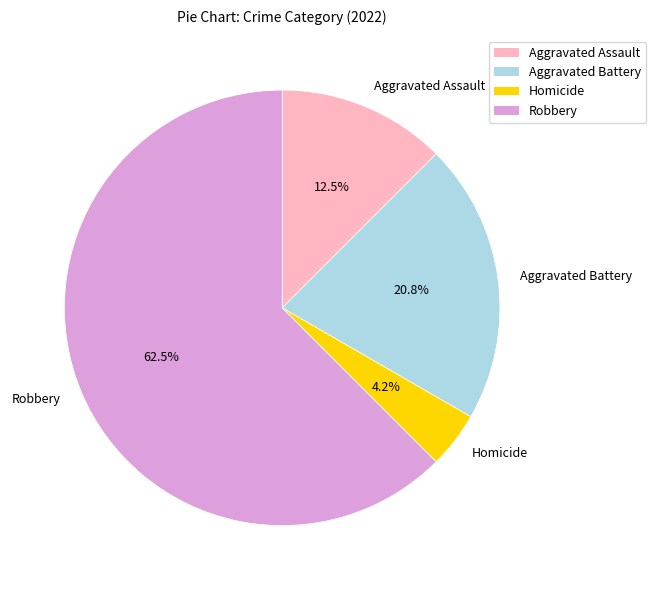

Which slice is the largest?

Robbery